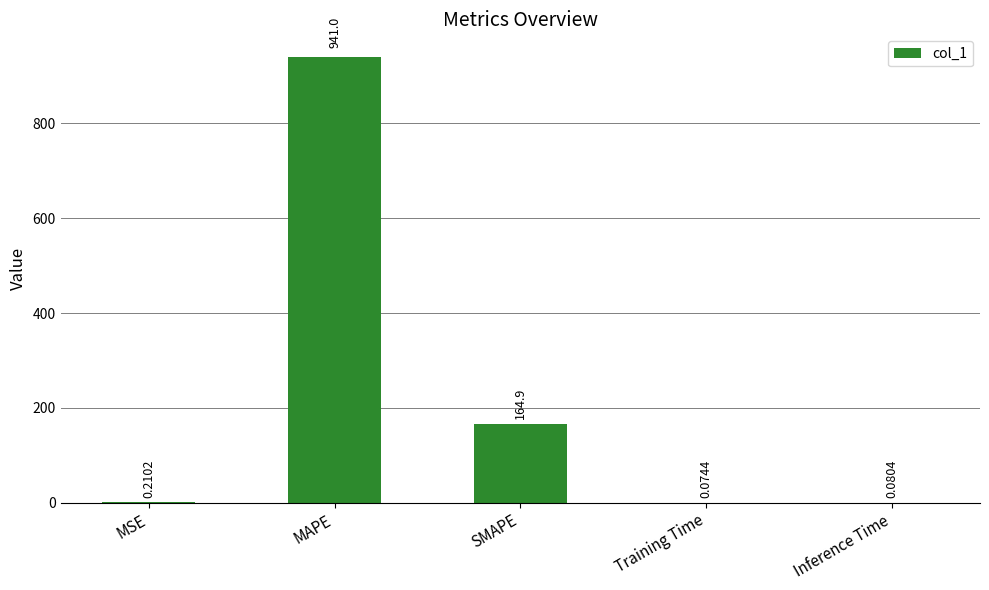

At which label is the value closest to 470?

SMAPE